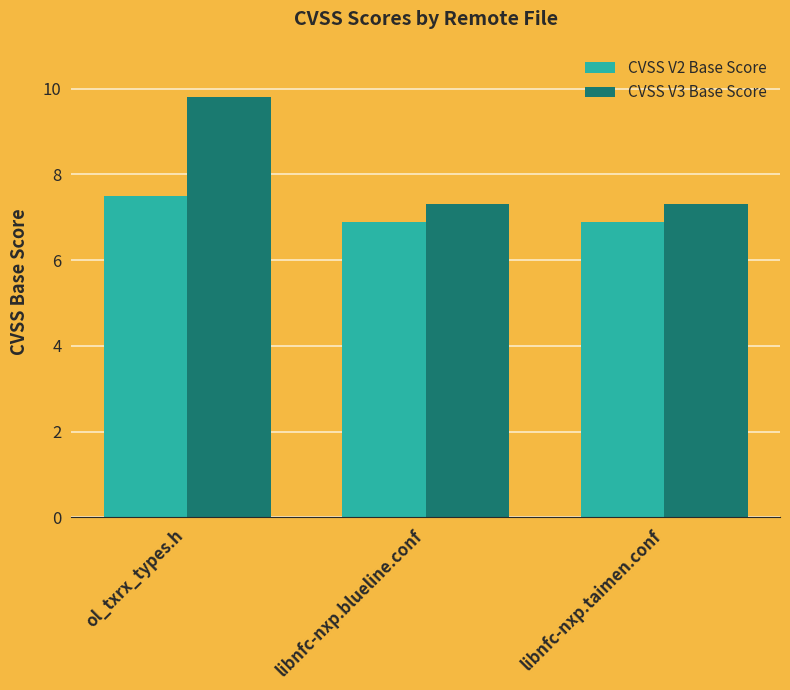

What is the sum of all CVSS V3 Base Score values?

24.4